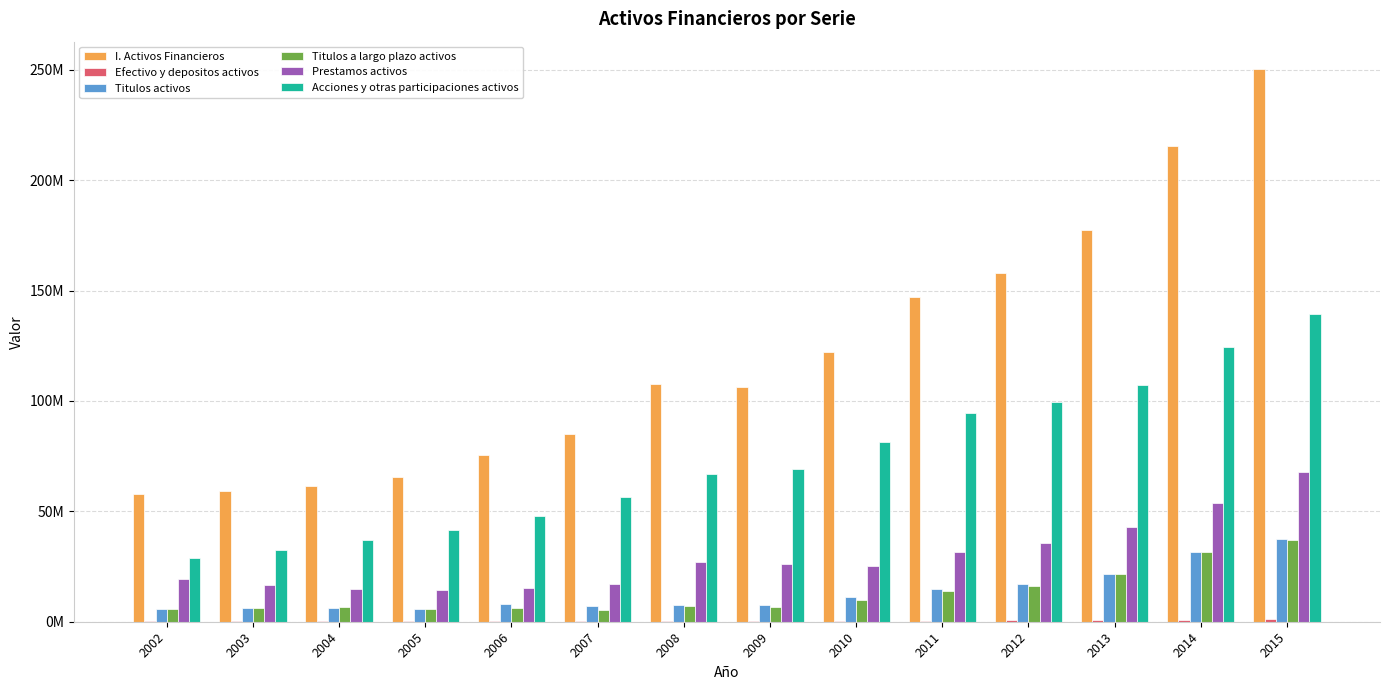

Which category has the highest value in the Efectivo y depositos activos series?

2015